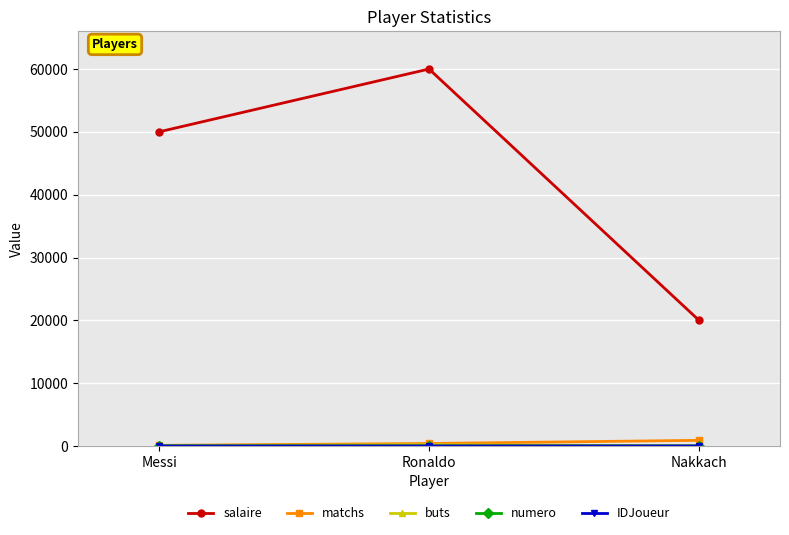

At which label does salaire reach its minimum?

Nakkach